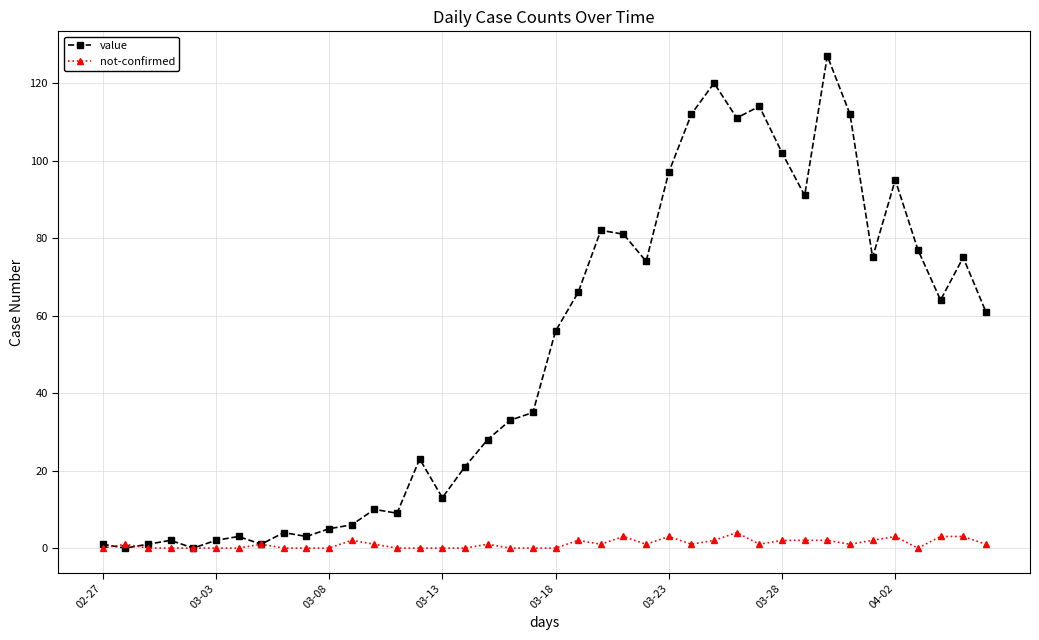

List the series in order of their overall mean, lowest first.

not-confirmed, value